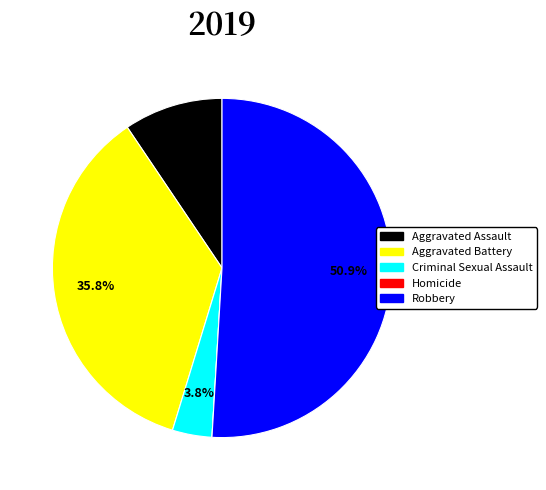

What is the largest slice in the pie chart?

Robbery